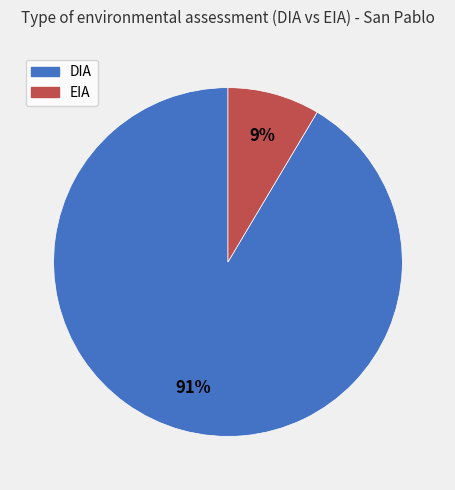

Combined, do EIA and DIA account for over 50%?

Yes